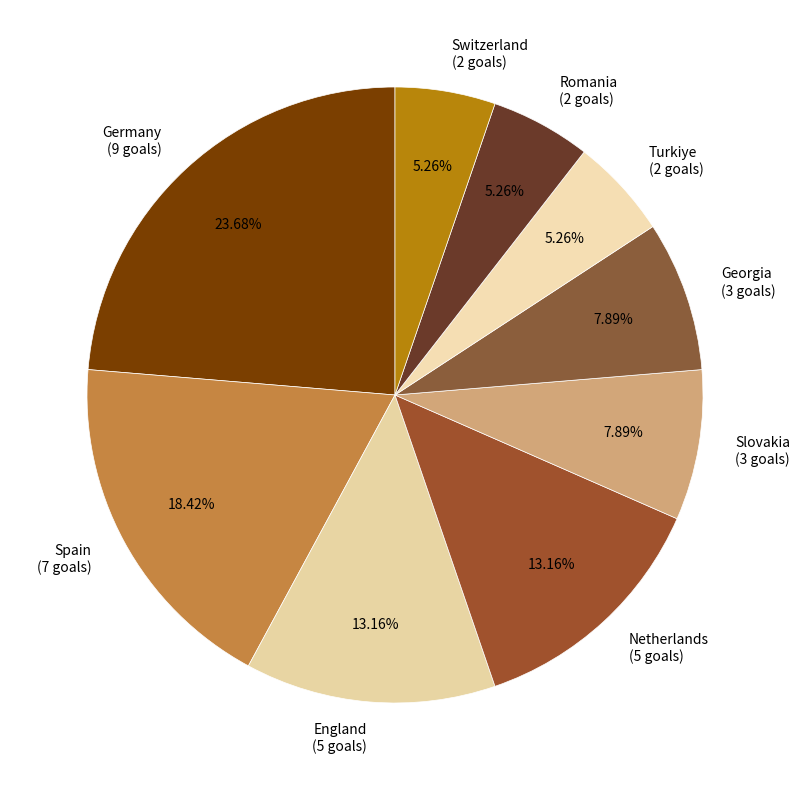

What percentage is the Switzerland slice, to the nearest percent?

5%